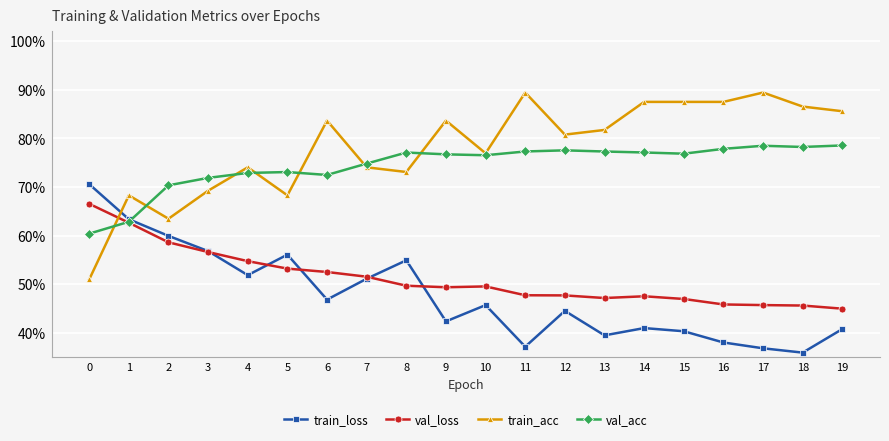

What are all the series names shown in the legend?

train_loss, val_loss, train_acc, val_acc